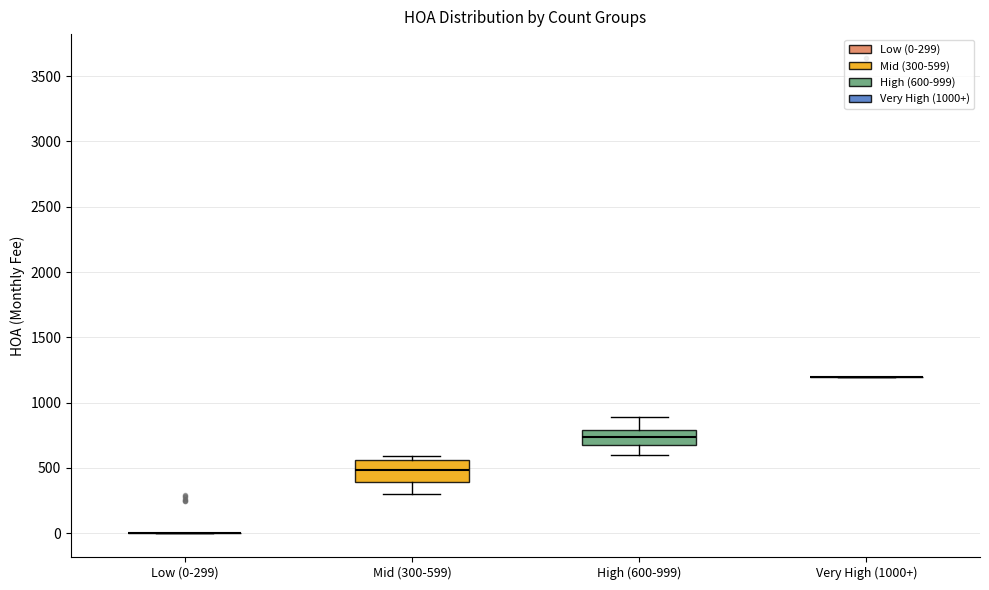

Which box is the tallest, from its lower edge to its upper edge?

Mid (300-599)